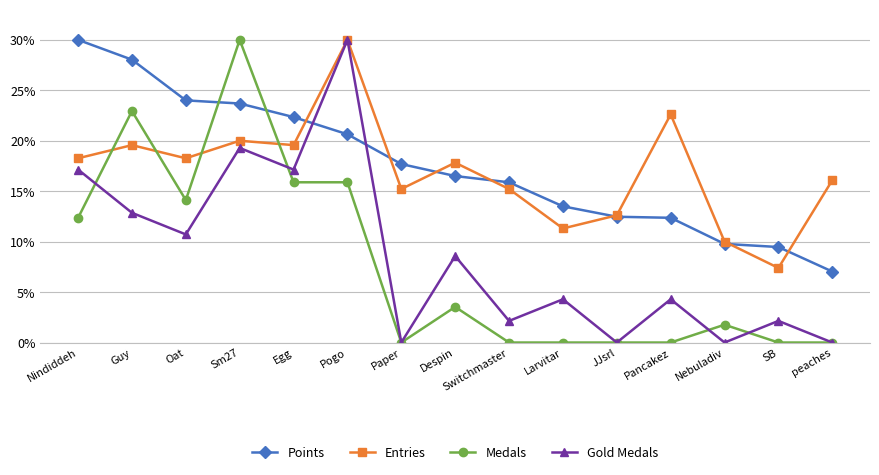

How many data points in Entries are less than 17?

7